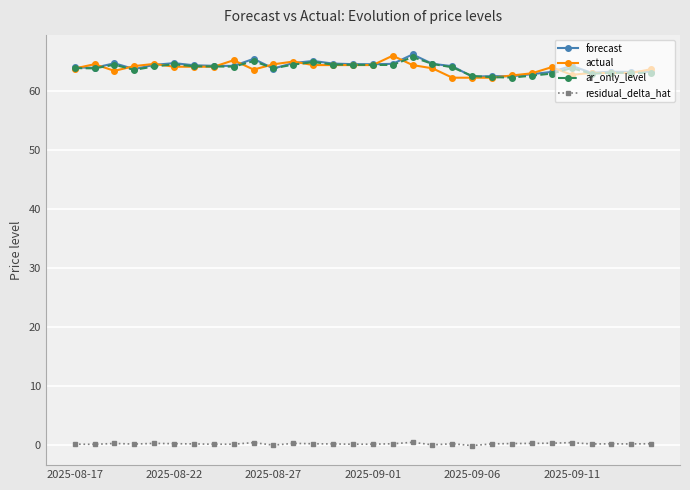

True or false: residual_delta_hat has more than 1 interior local peaks.

True